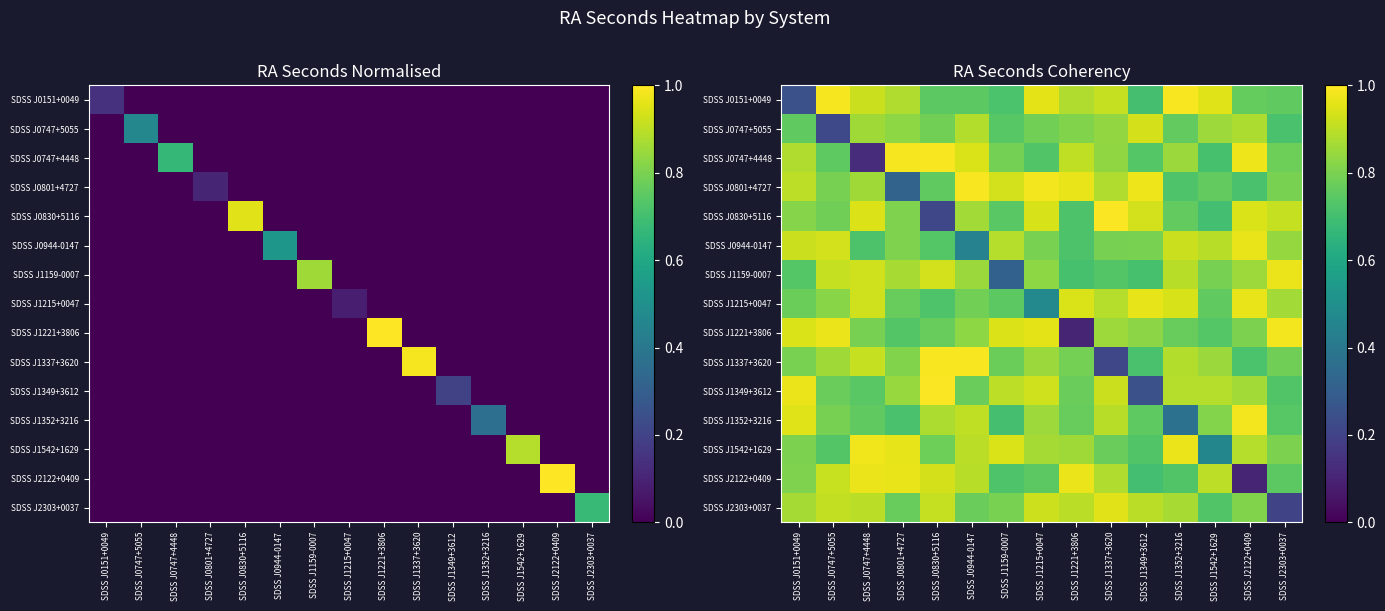

True or false: SDSS J0830+5116 has a value of 0.7 at SDSS J1221+3806.

True